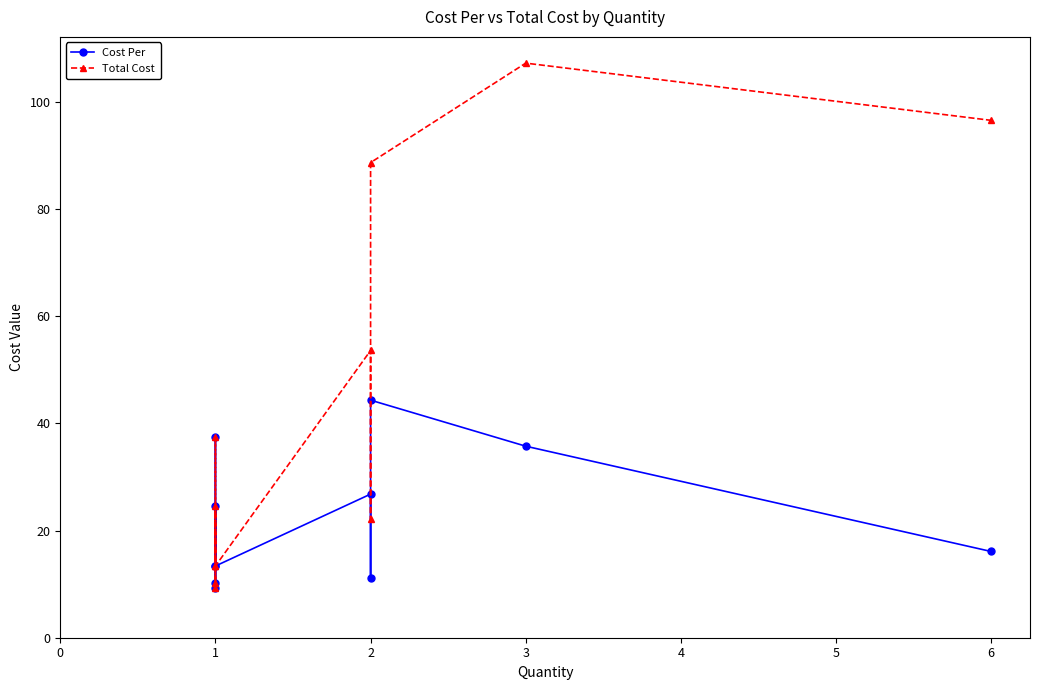

Does the chart display data point markers on the line(s)?

Yes